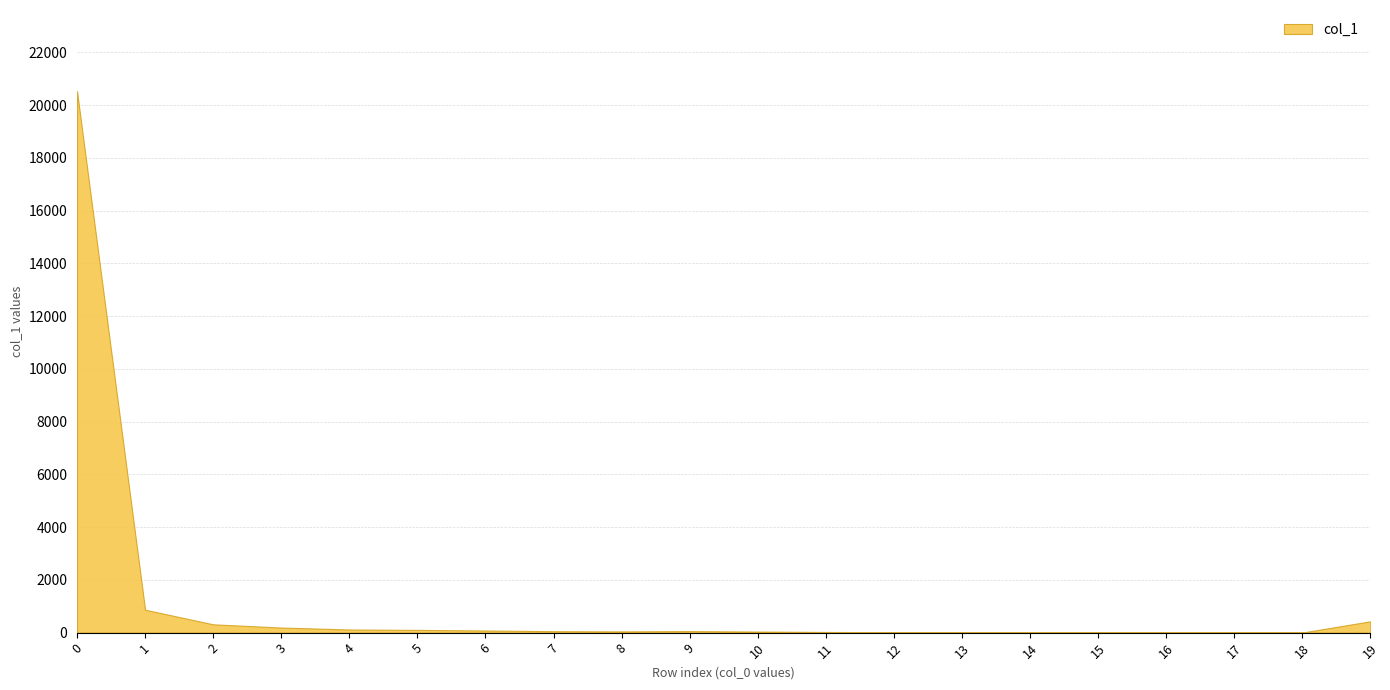

The value at 18 is 4. True or false?

True